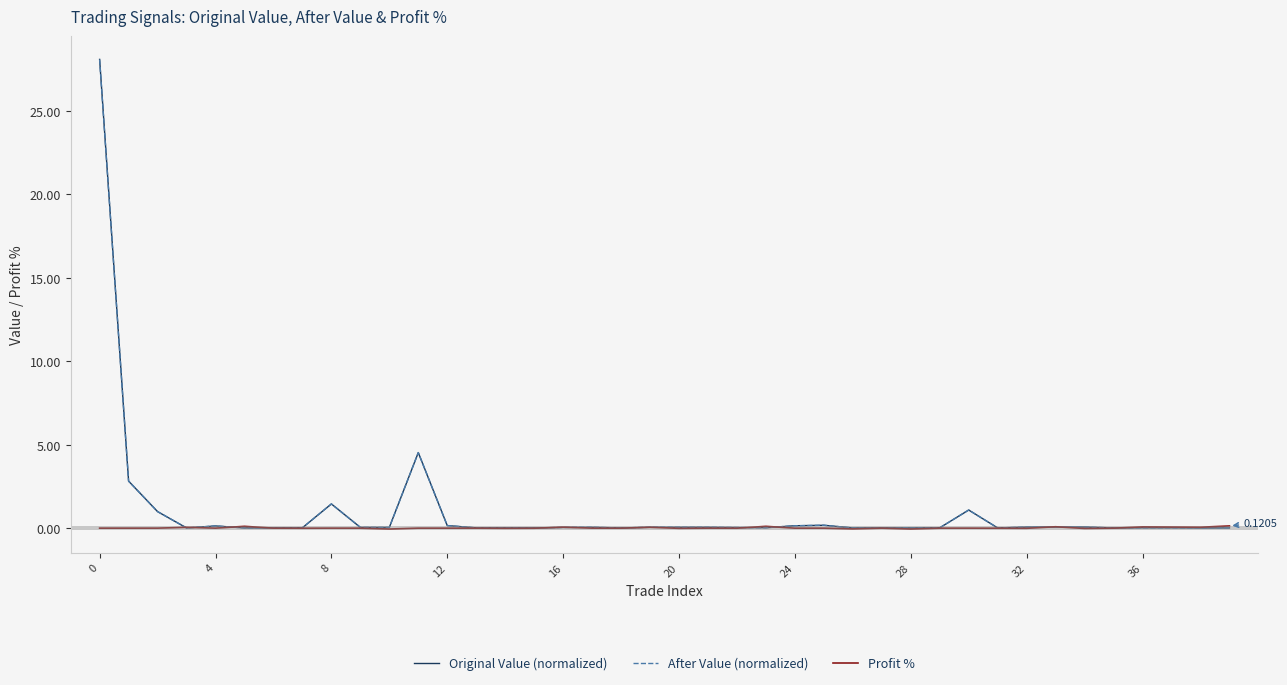

Which series has the widest spread of values?

Original Value (normalized)